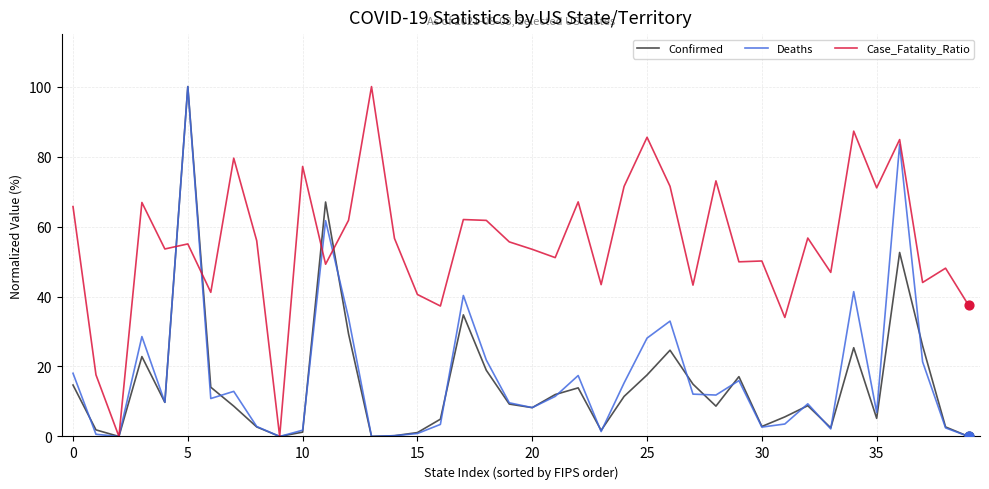

Which series has the largest total across all categories?

Case_Fatality_Ratio